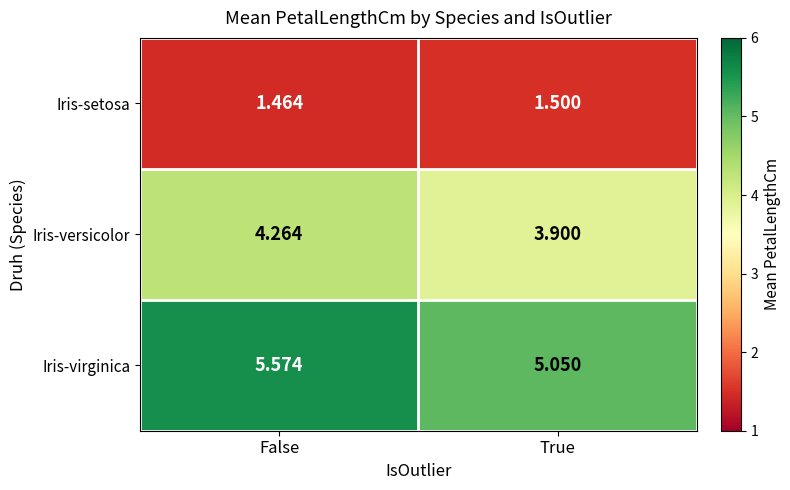

At which category is the sum across all series the highest?

False